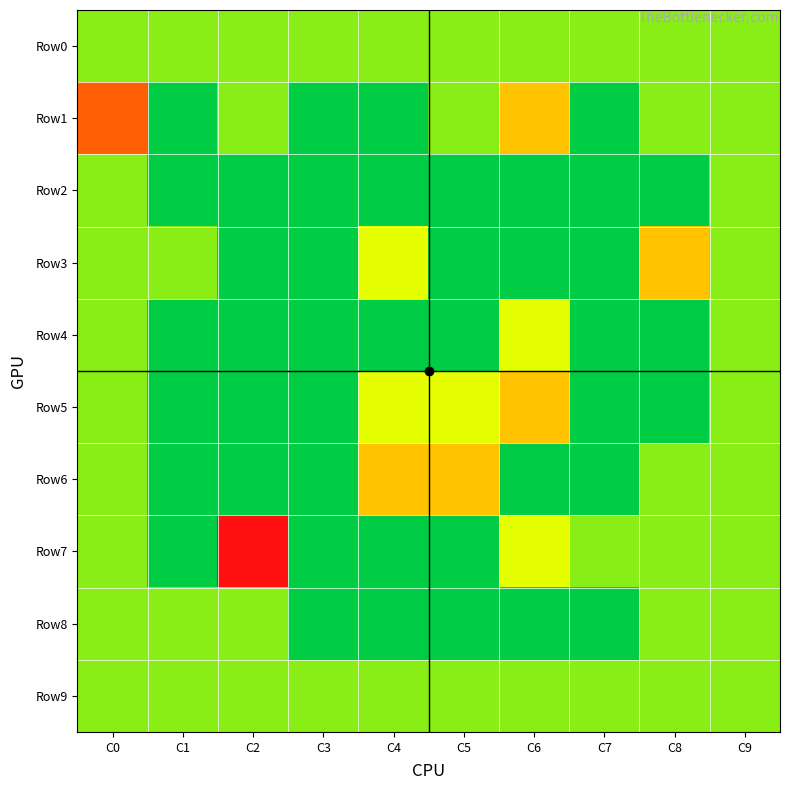

Between C2 and C5, which series saw the biggest shift?

Row7